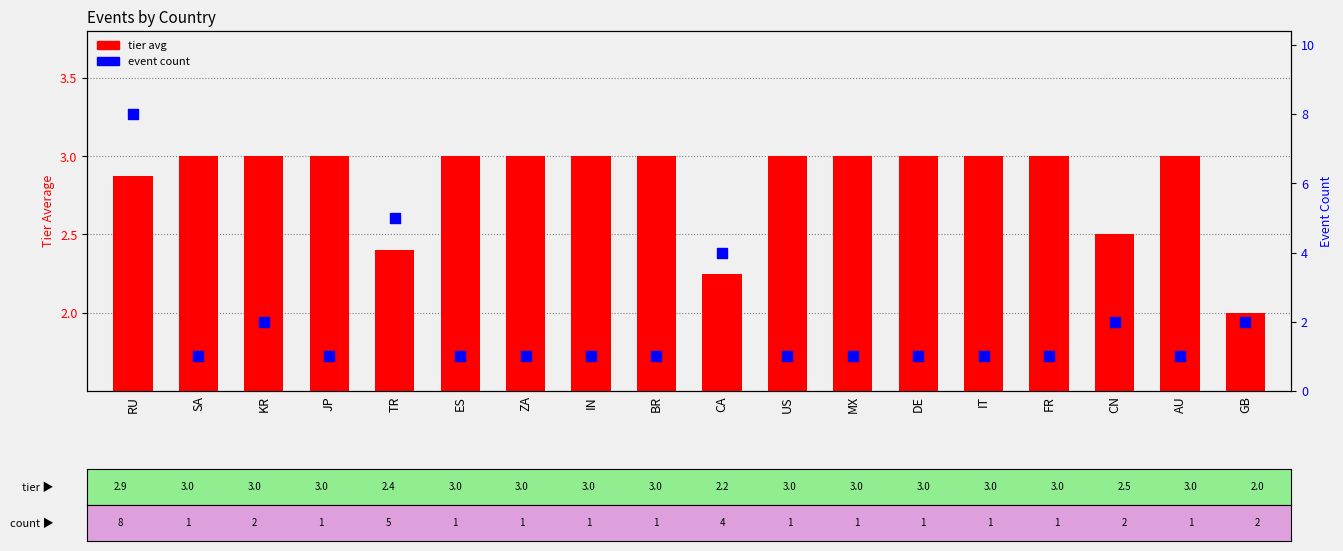

Which series reaches the maximum Y coordinate?

event count